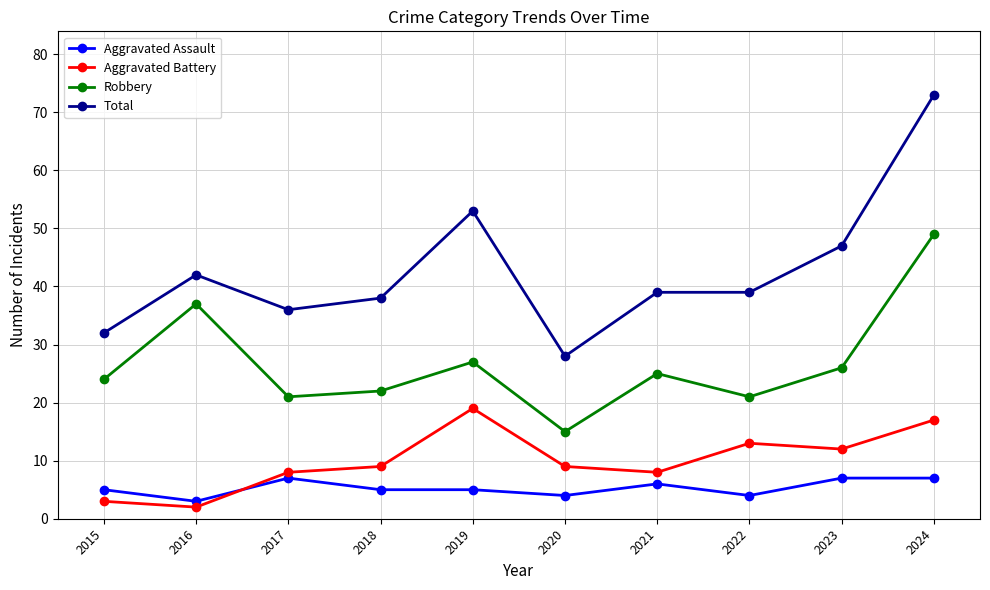

What are all the series names shown in the legend?

Aggravated Assault, Aggravated Battery, Robbery, Total